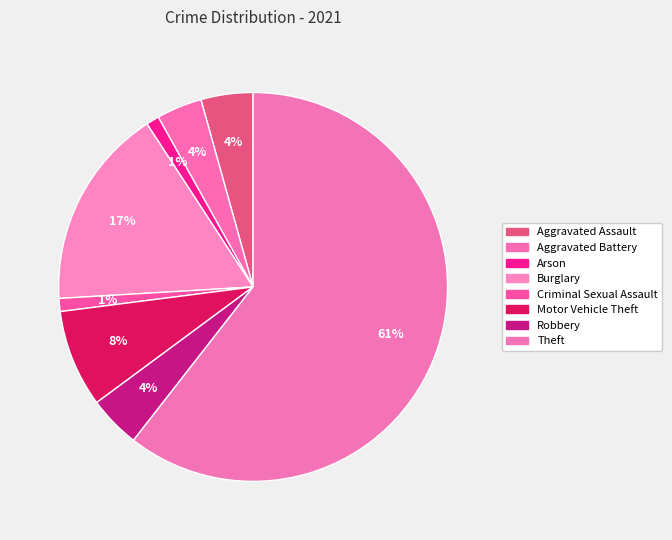

Count the number of slices in the pie.

8